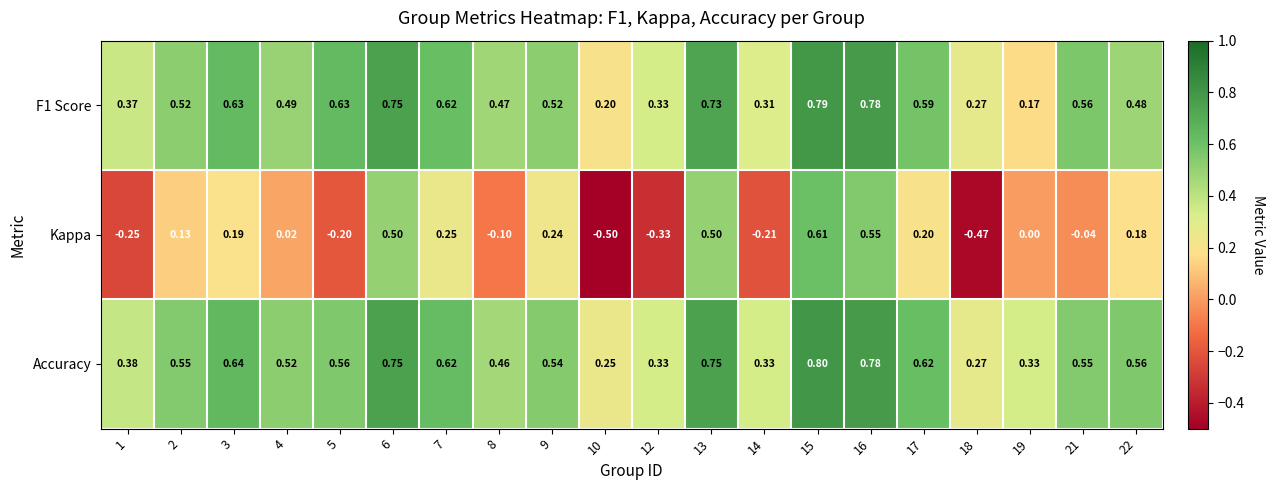

Which series has the widest spread of values?

Kappa